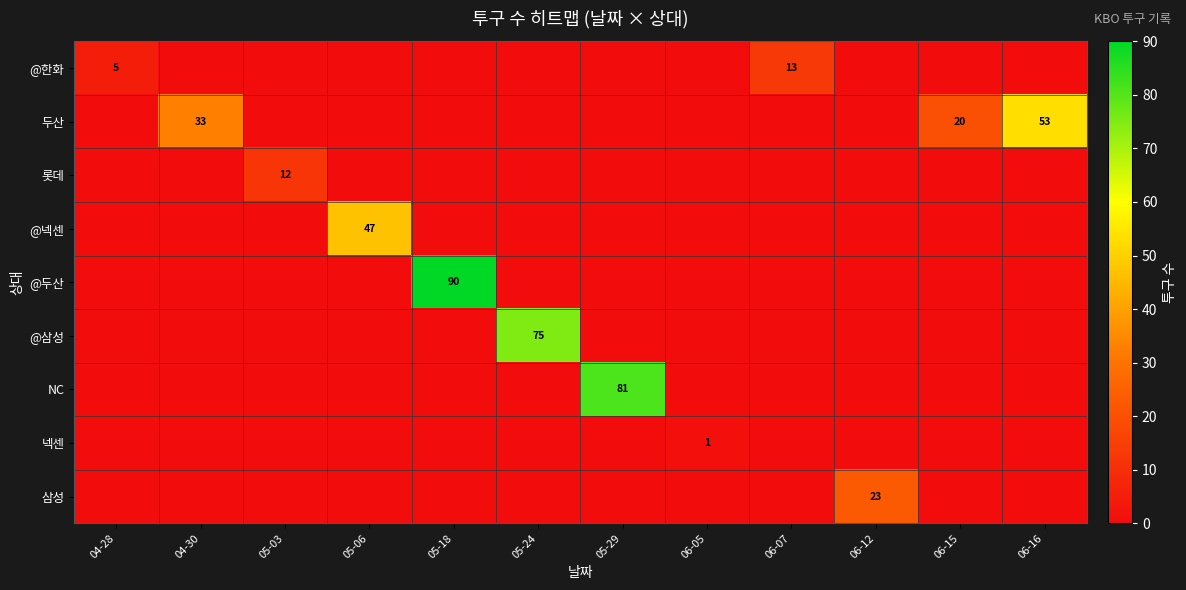

The value of 롯데 at 06-15 is 7. True or false?

False